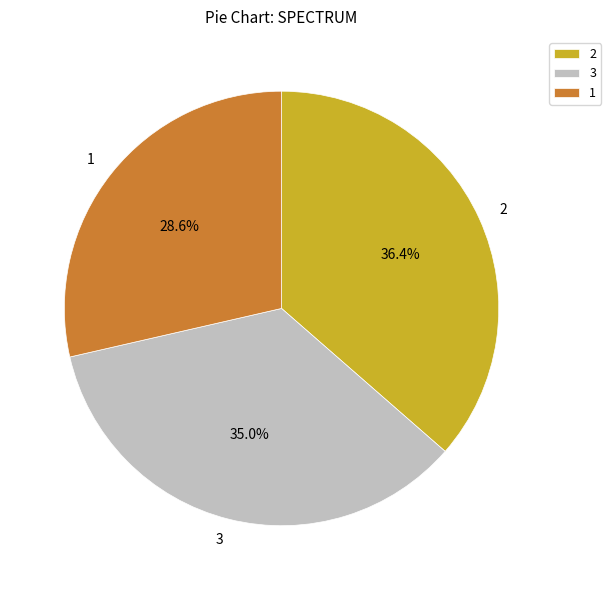

Rank the categories by value from highest to lowest.

2, 3, 1